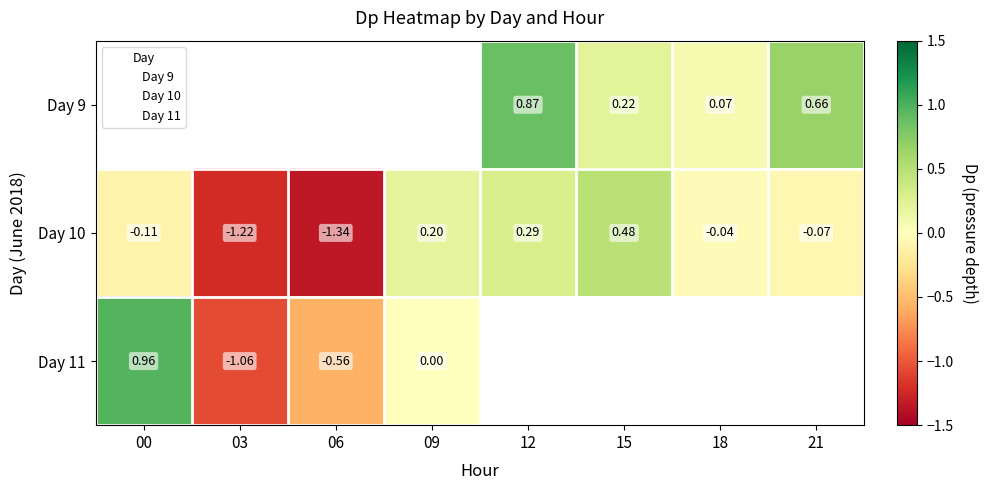

Which category has the lowest value in the Day 10 series?

06